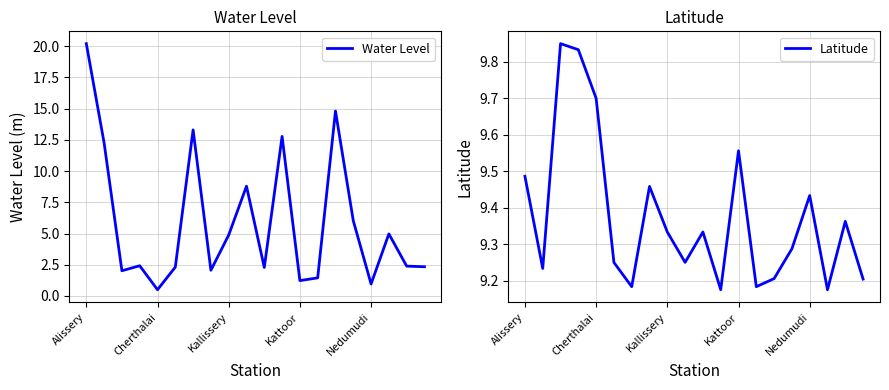

At how many categories does at least one series exceed 13?

3